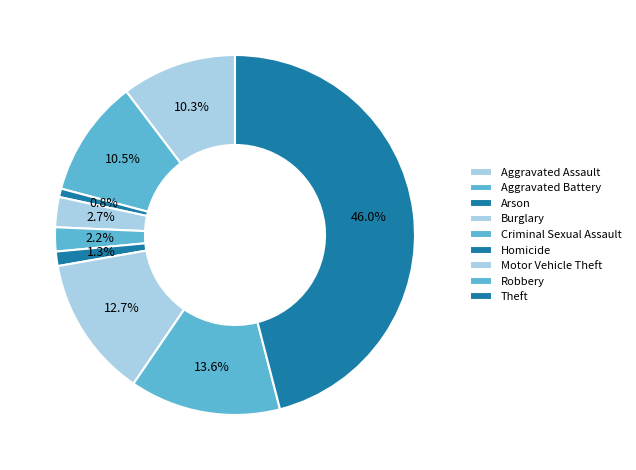

How many slices are in this pie chart?

9